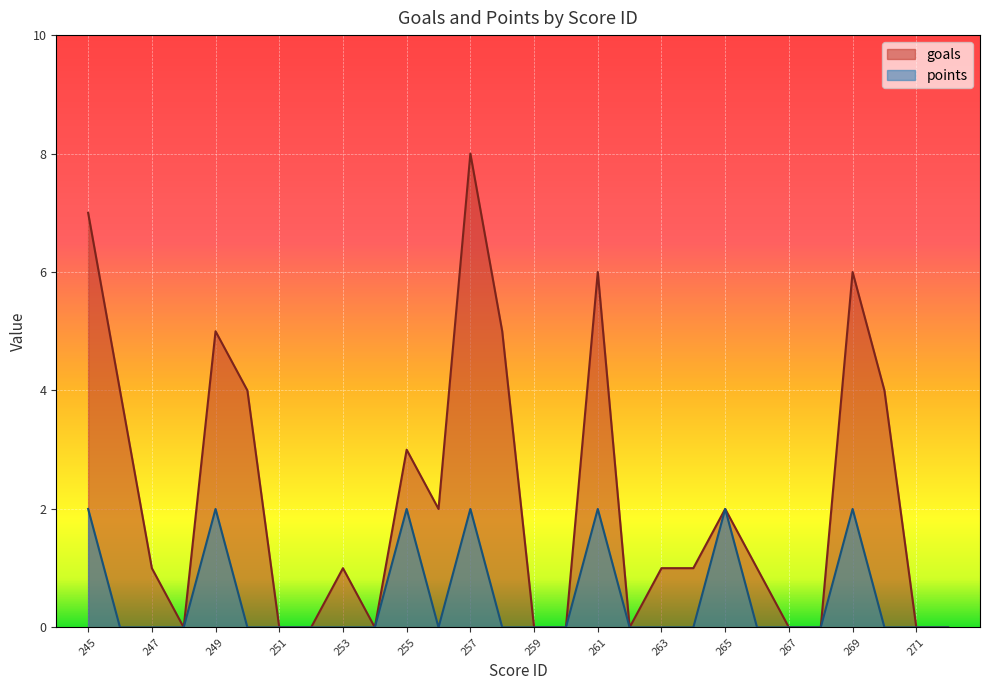

Count the number of categories in the chart.

28